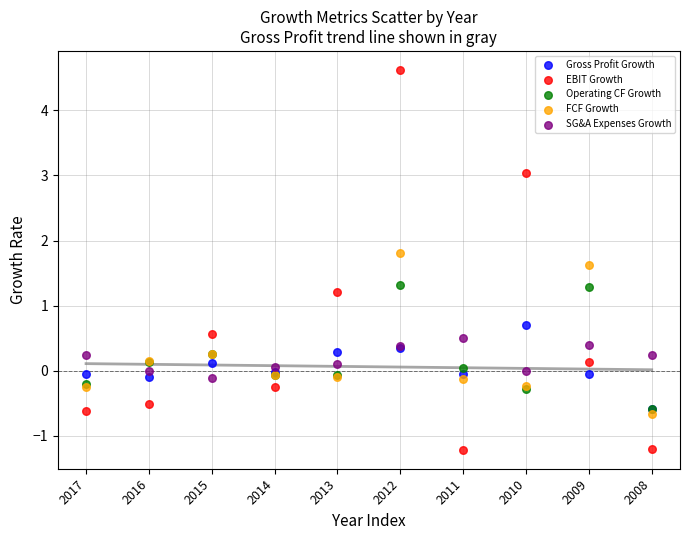

In the EBIT Growth series, what Y value is closest to 1?

1.2